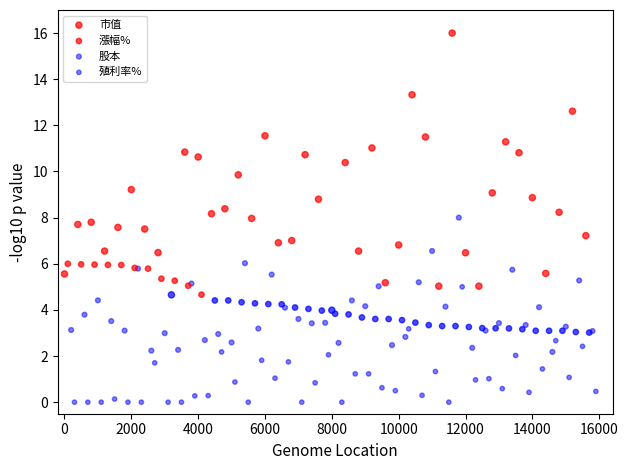

What are all the series names shown in the legend?

市值, 漲幅%, 股本, 殖利率%